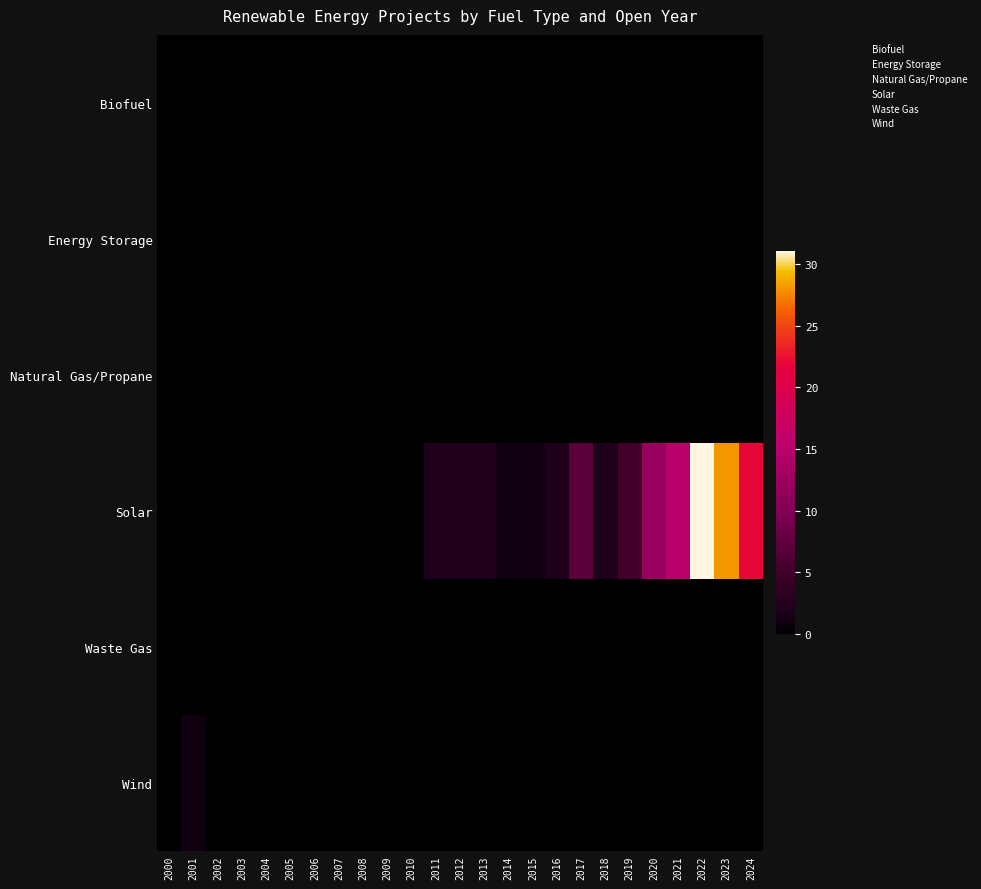

Reading left to right, extract all data points from this chart.

Biofuel: 2000=0	2001=0	2002=0	2003=0	2004=0	2005=0	2006=0	2007=0	2008=0	2009=0	2010=0	2011=0	2012=0	2013=0	2014=0	2015=0	2016=0	2017=0	2018=0	2019=0	2020=0	2021=0	2022=0	2023=0	2024=0
Energy Storage: 2000=0	2001=0	2002=0	2003=0	2004=0	2005=0	2006=0	2007=0	2008=0	2009=0	2010=0	2011=0	2012=0	2013=0	2014=0	2015=0	2016=0	2017=0	2018=0	2019=0	2020=0	2021=0	2022=0	2023=0	2024=0
Natural Gas/Propane: 2000=0	2001=0	2002=0	2003=0	2004=0	2005=0	2006=0	2007=0	2008=0	2009=0	2010=0	2011=0	2012=0	2013=0	2014=0	2015=0	2016=0	2017=0	2018=0	2019=0	2020=0	2021=0	2022=0	2023=0	2024=0
Solar: 2000=0	2001=0	2002=0	2003=0	2004=0	2005=0	2006=0	2007=0	2008=0	2009=0	2010=0	2011=2	2012=2	2013=2	2014=1	2015=1	2016=2	2017=7	2018=2	2019=5	2020=12	2021=15	2022=31	2023=28	2024=22
Waste Gas: 2000=0	2001=0	2002=0	2003=0	2004=0	2005=0	2006=0	2007=0	2008=0	2009=0	2010=0	2011=0	2012=0	2013=0	2014=0	2015=0	2016=0	2017=0	2018=0	2019=0	2020=0	2021=0	2022=0	2023=0	2024=0
Wind: 2000=0	2001=1	2002=0	2003=0	2004=0	2005=0	2006=0	2007=0	2008=0	2009=0	2010=0	2011=0	2012=0	2013=0	2014=0	2015=0	2016=0	2017=0	2018=0	2019=0	2020=0	2021=0	2022=0	2023=0	2024=0